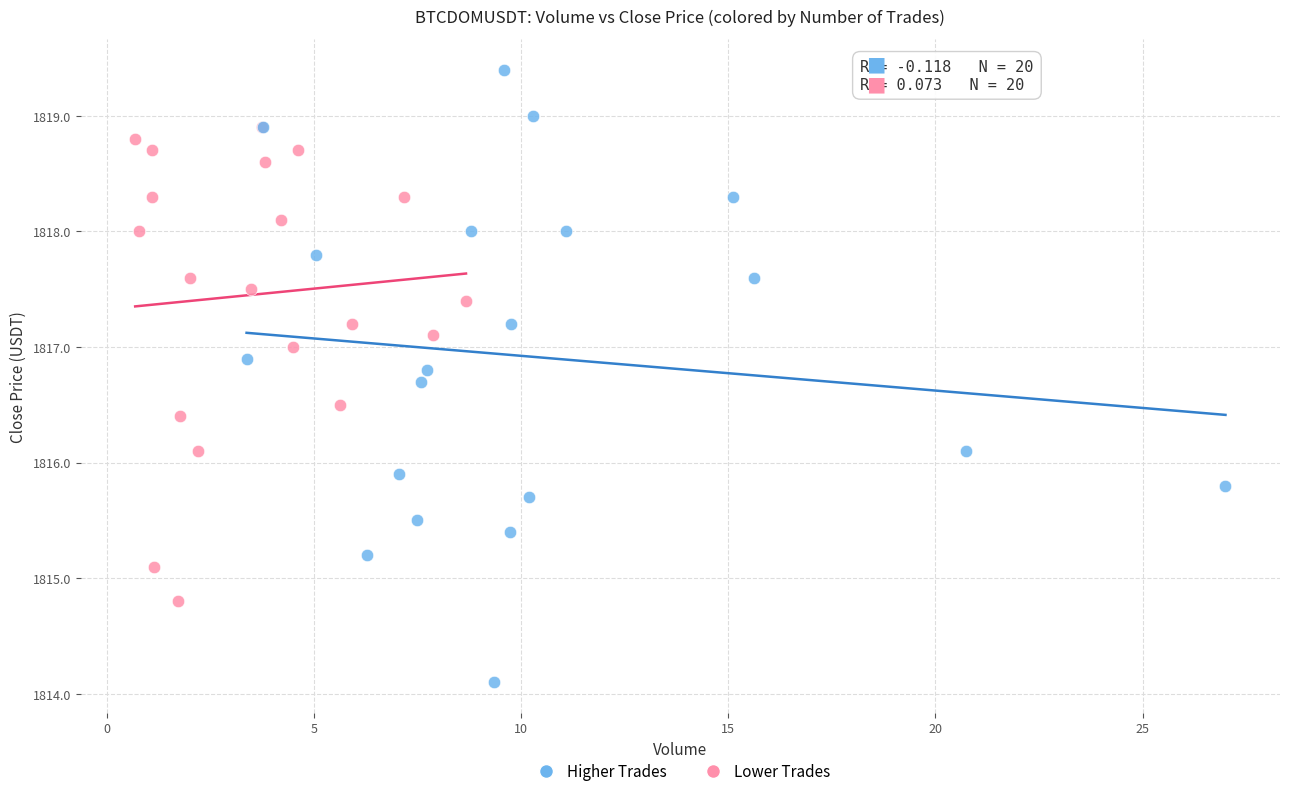

Which series contains the lowest Y value?

Higher Trades